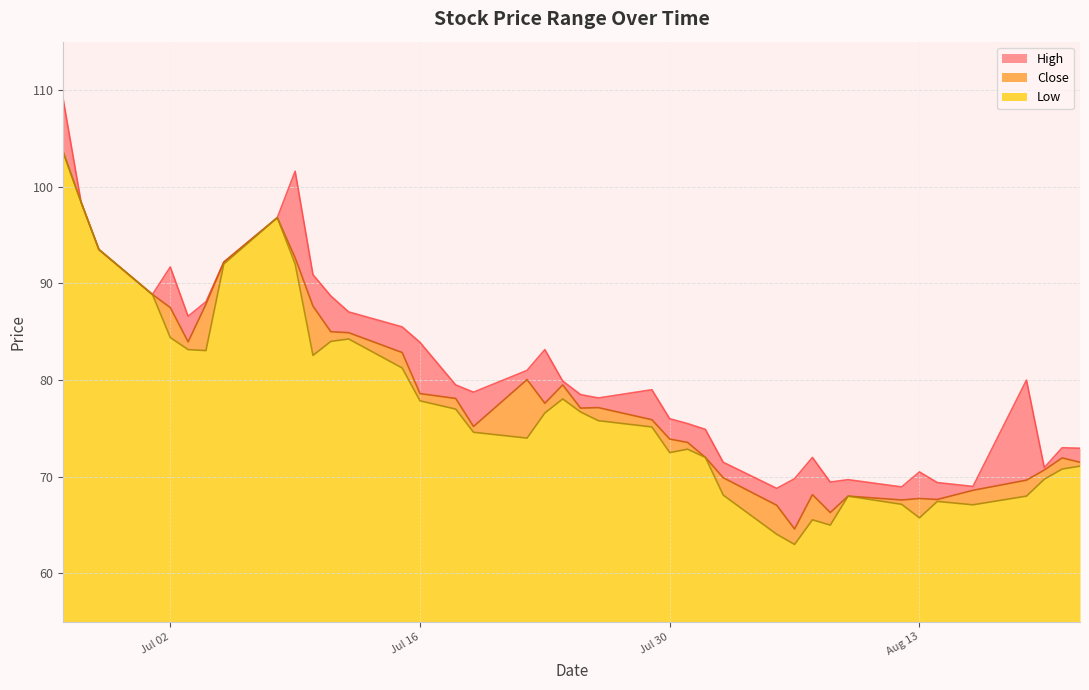

What is the sum of the High values at 2024-07-19 and 2024-08-13?

149.2